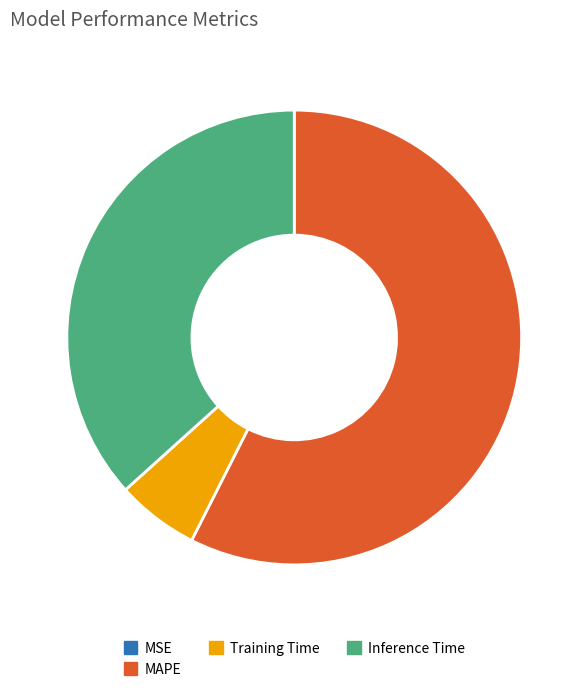

Do MAPE and Inference Time together represent more than half of the pie?

Yes